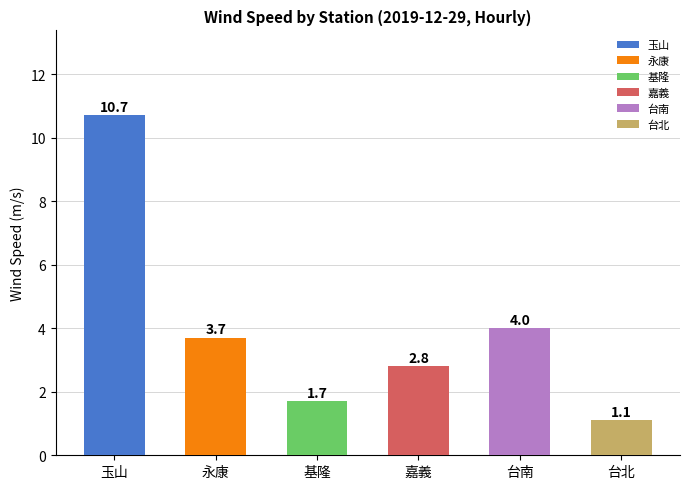

Does the chart contain stacked bars?

No